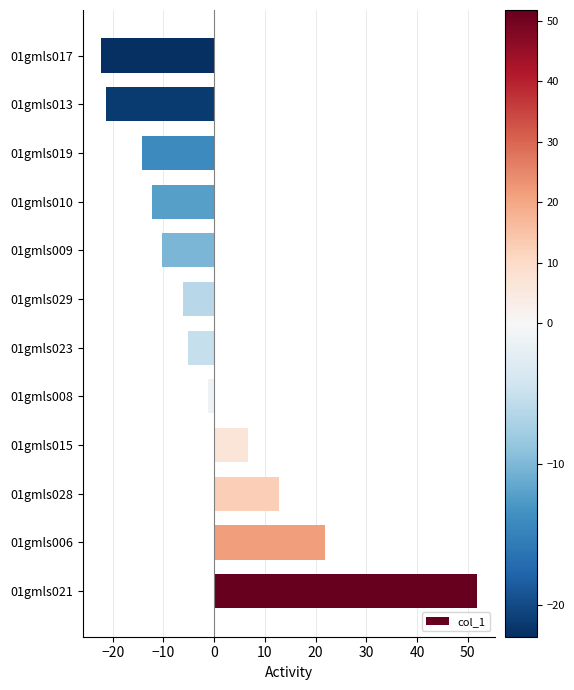

List the labels in order of value, smallest first.

01gmls017, 01gmls013, 01gmls019, 01gmls010, 01gmls009, 01gmls029, 01gmls023, 01gmls008, 01gmls015, 01gmls028, 01gmls006, 01gmls021